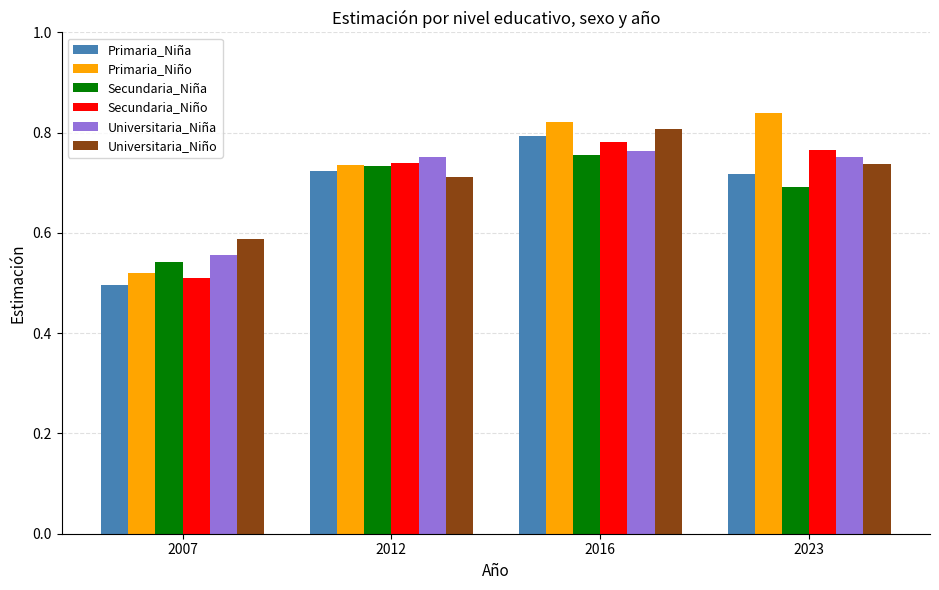

What is the spread (max minus min) of values at 2023?

0.1